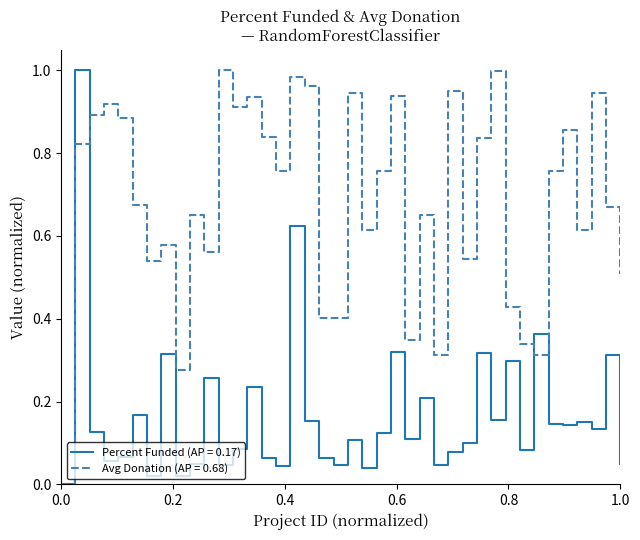

Which series has the largest total across all categories?

Avg Donation (AP = 0.68)